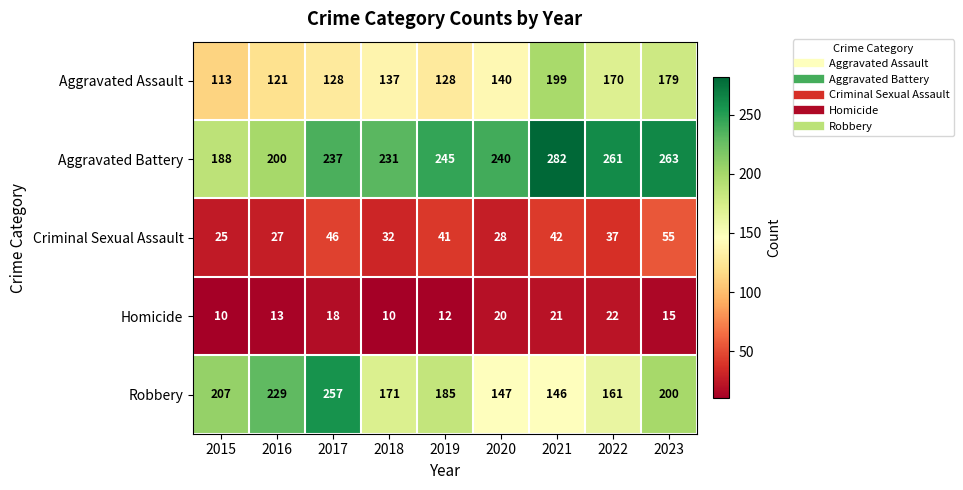

Is it true that Aggravated Assault equals 190 at 2015?

False